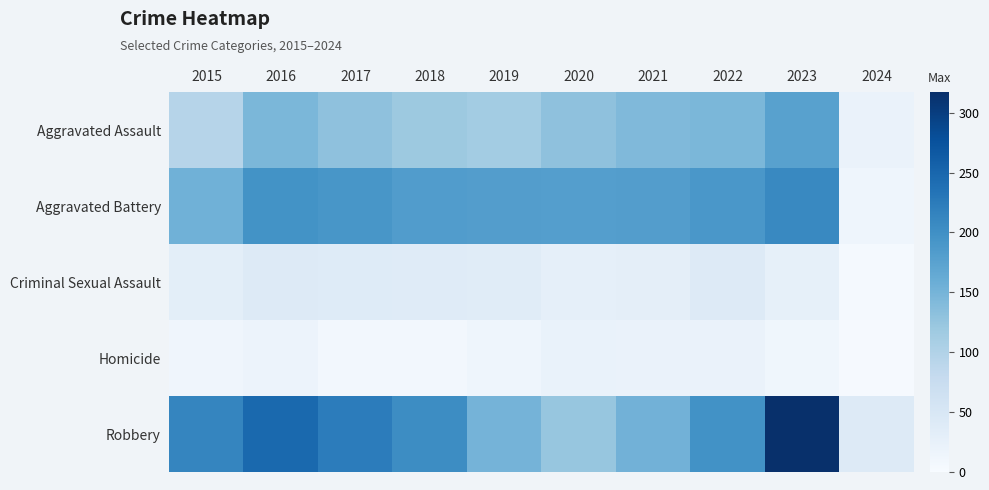

How many series are shown in this chart?

5